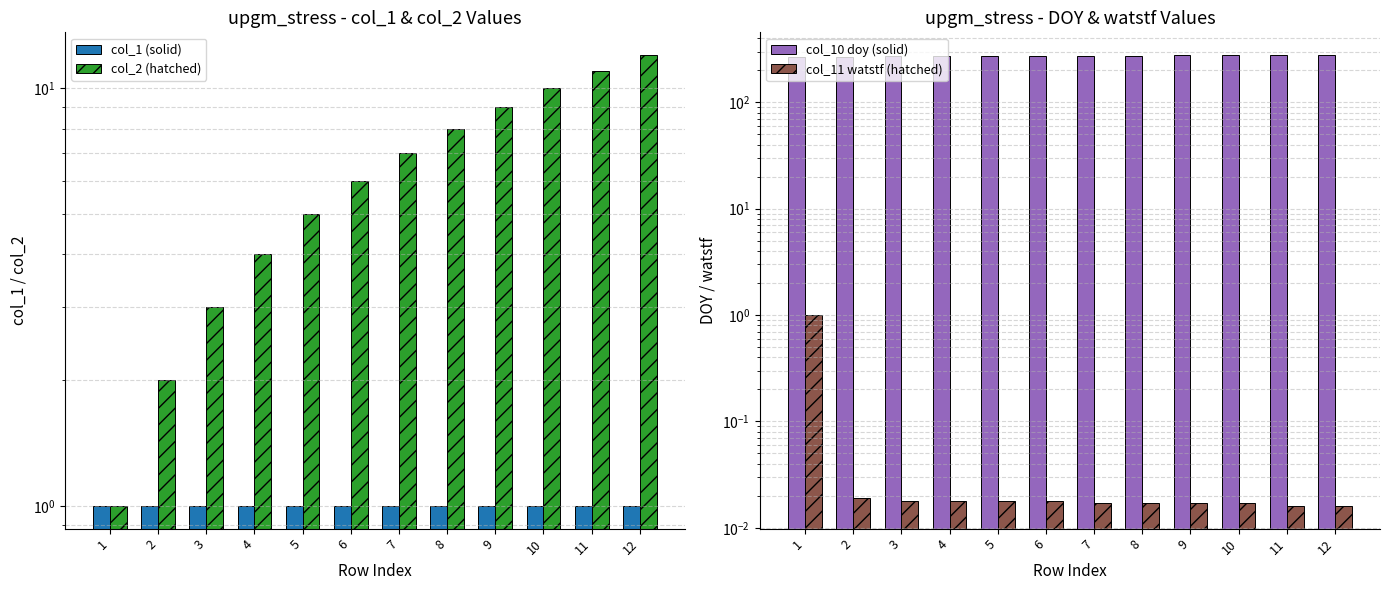

Which category has the highest value in the col_11 watstf (hatched) series?

1